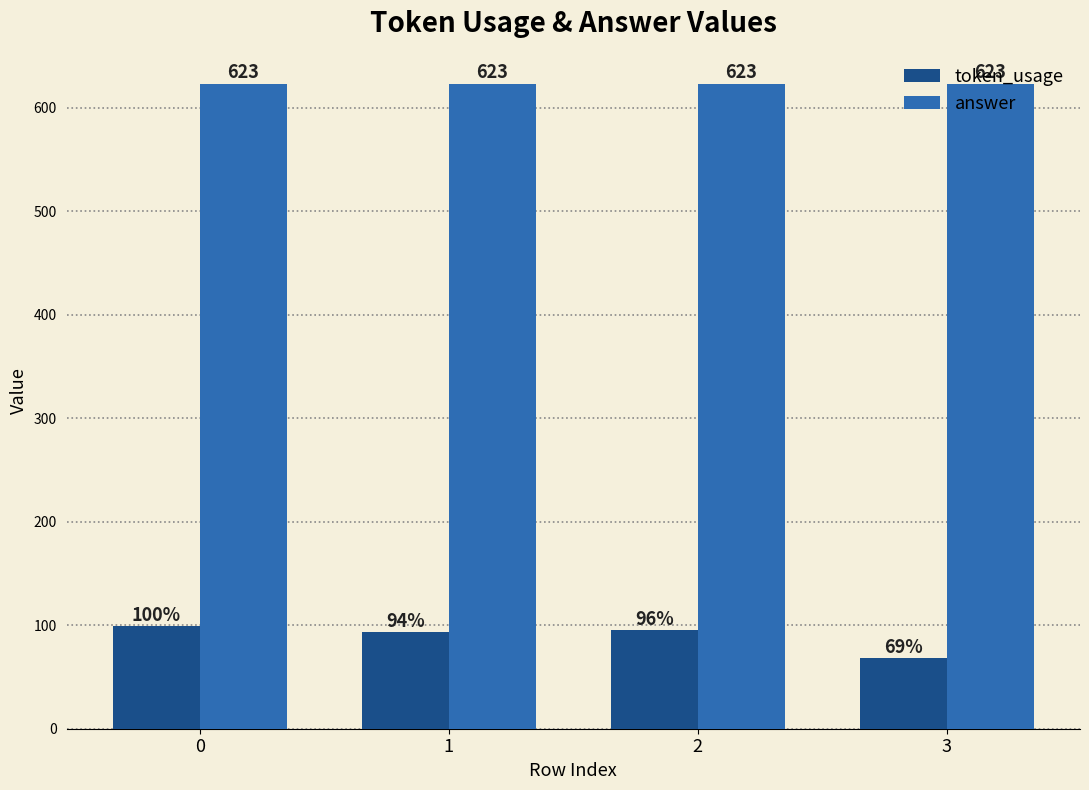

List the series in order of their overall mean, lowest first.

token_usage, answer